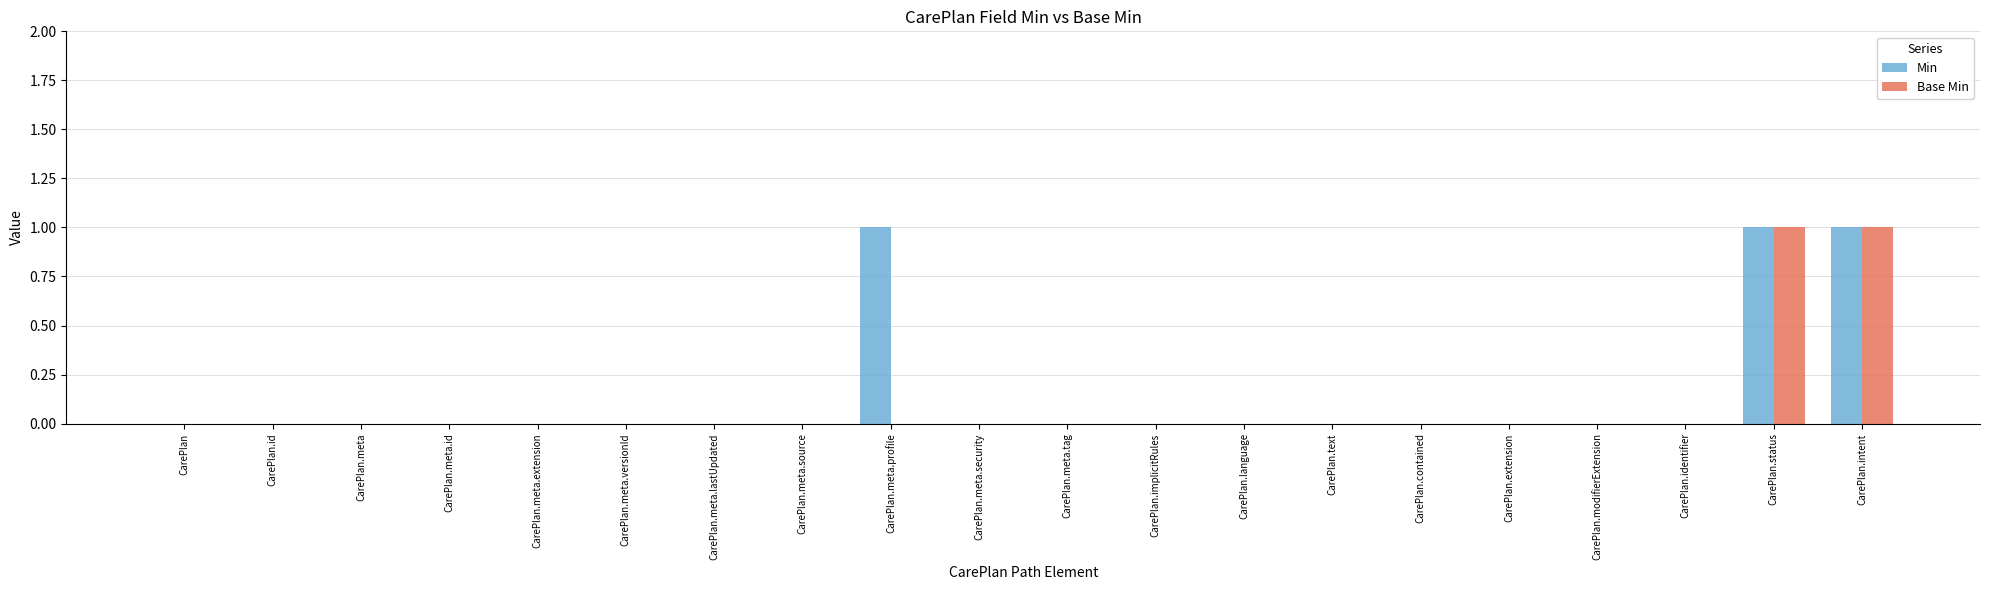

Reading left to right, list all the values displayed in this chart.

Min: 0	0	0	0	0	0	0	0	1	0	0	0	0	0	0	0	0	0	1	1
Base Min: 0	0	0	0	0	0	0	0	0	0	0	0	0	0	0	0	0	0	1	1